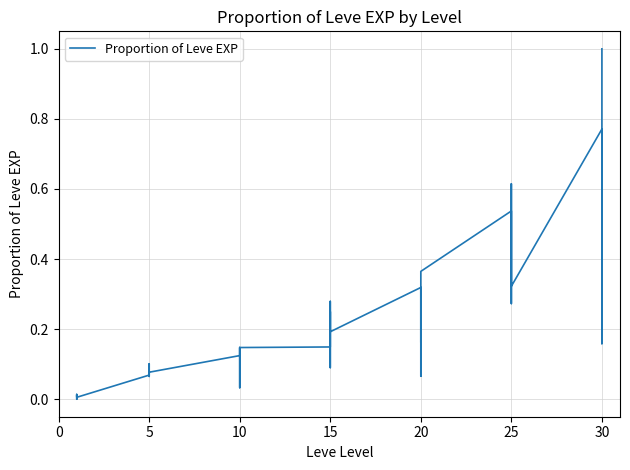

The chart shows a value of 0.2 at 10. True or false?

False